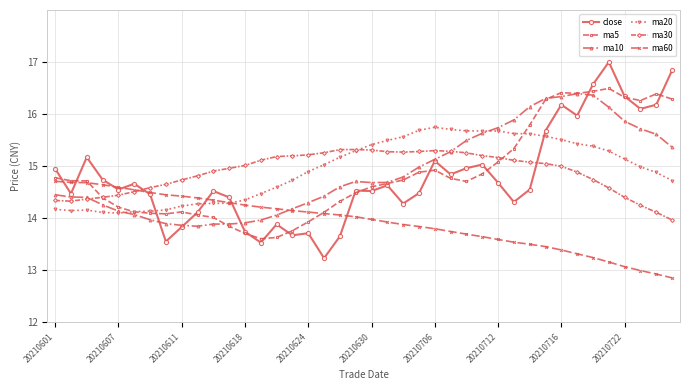

What is the maximum value shown in the chart?

17.0